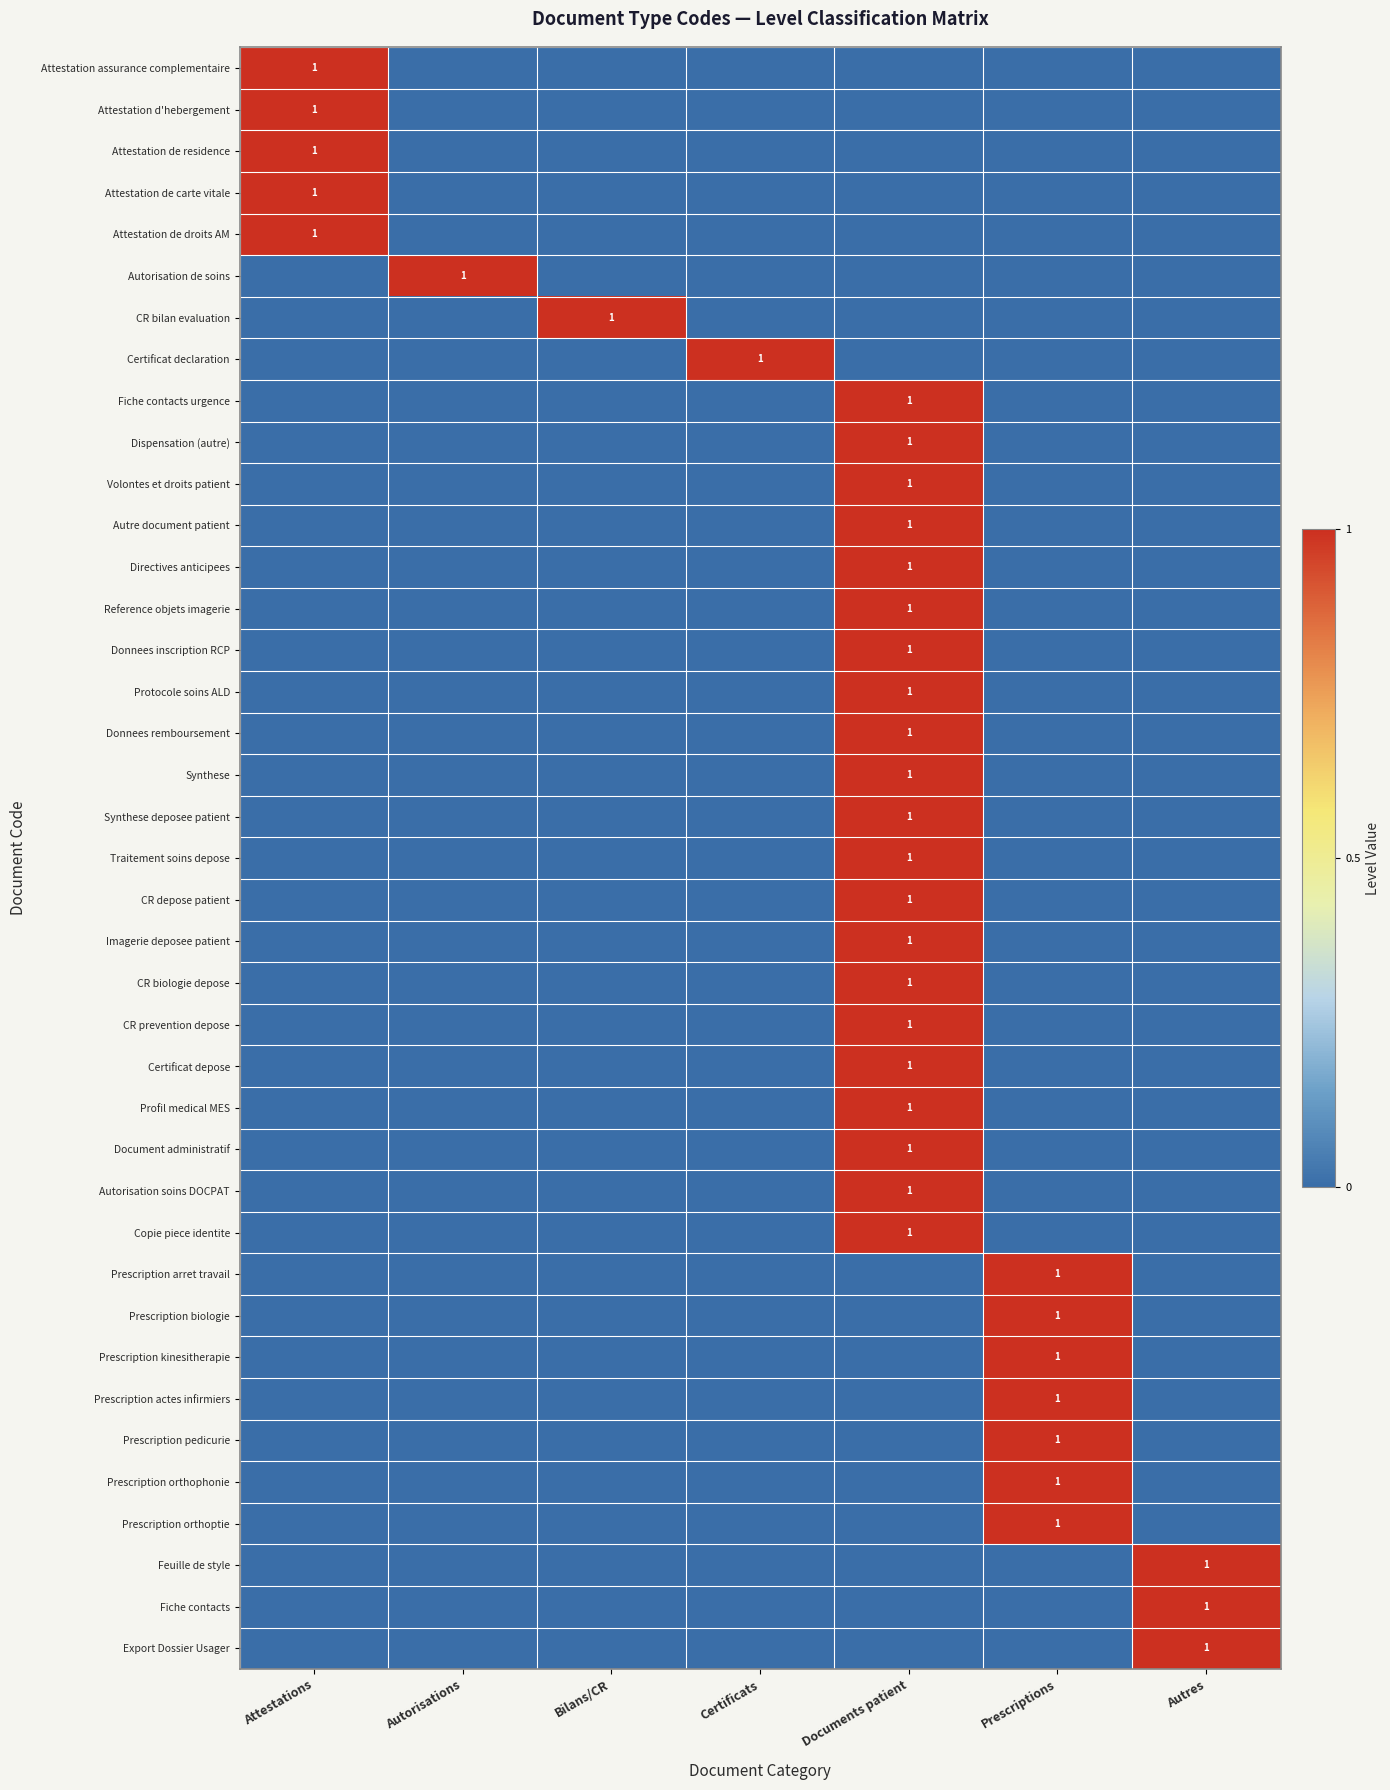

The Donnees inscription RCP series shows 1 at Documents patient. True or false?

True